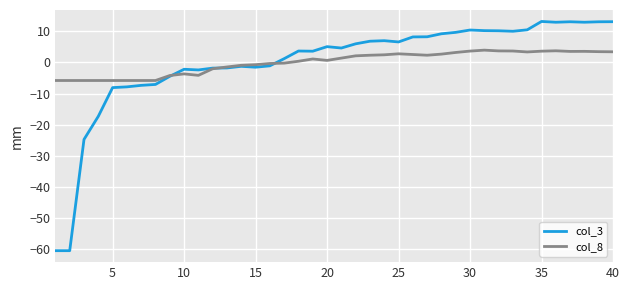

What is the maximum value for col_3?

13.2